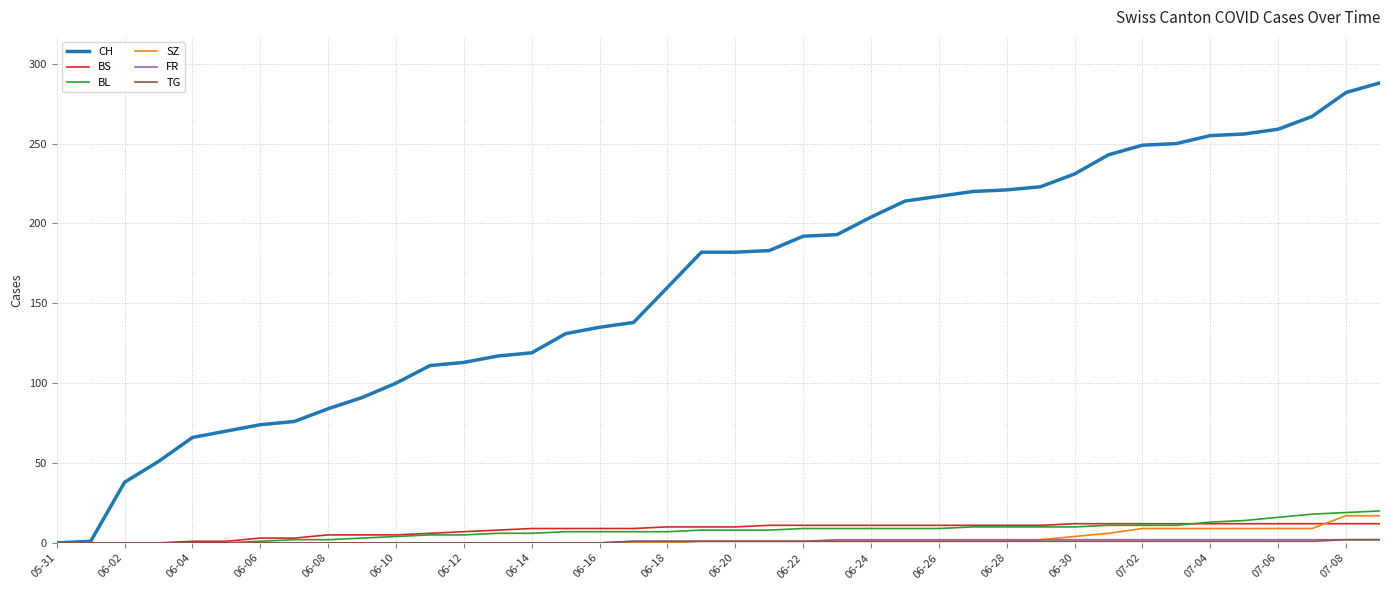

Which series has the widest spread of values?

CH